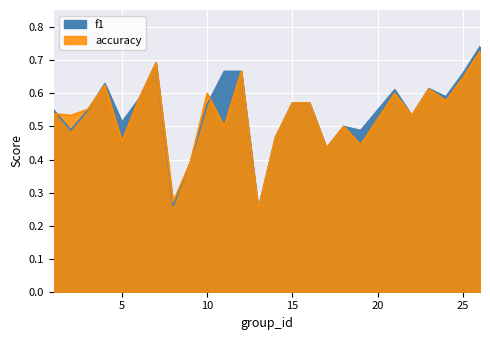

How many intersections are there between accuracy and f1?

5